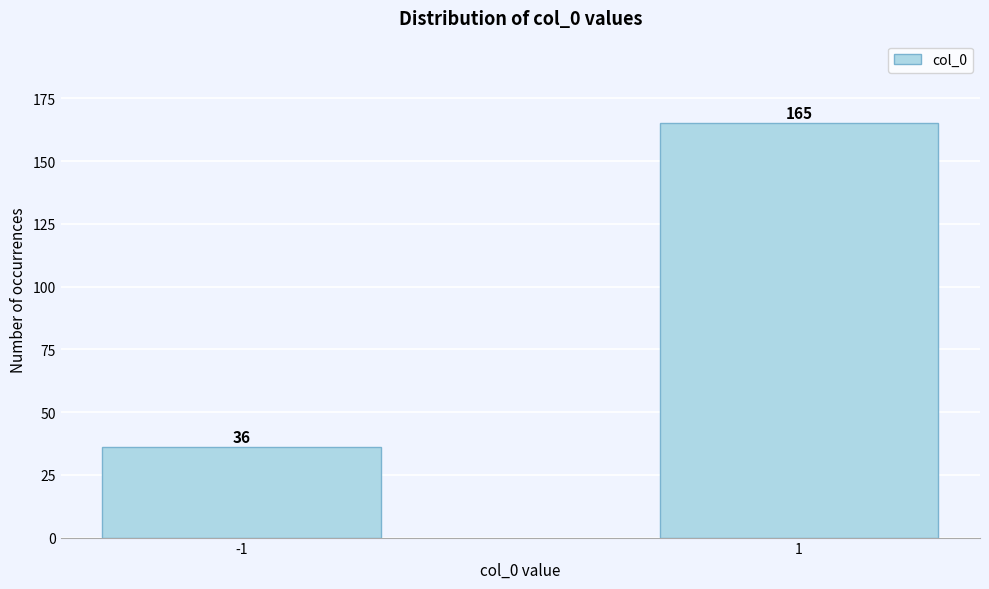

Reading right to left, transcribe all the data shown in this chart.

1=165	-1=36